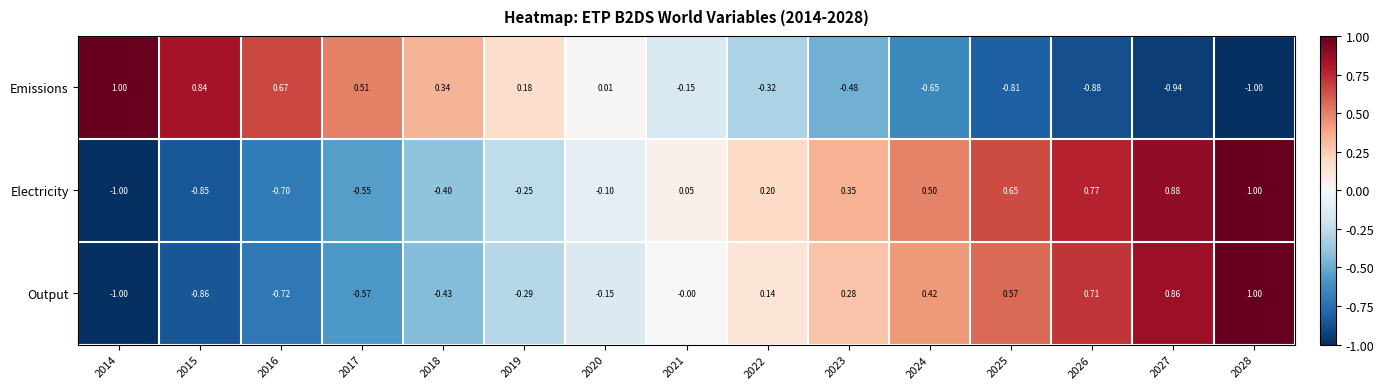

Between 2014 and 2021, which series saw the biggest shift?

Emissions